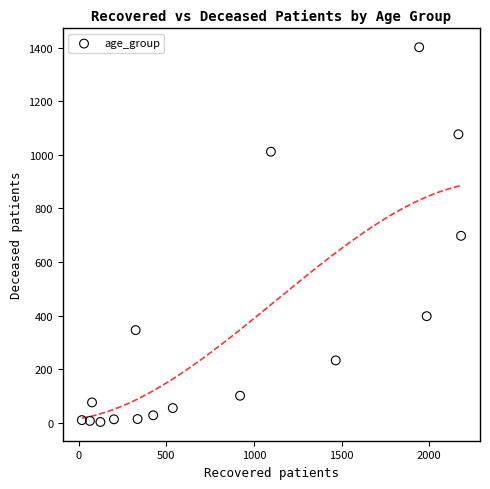

What is the range of Y values (max minus min)?

1399